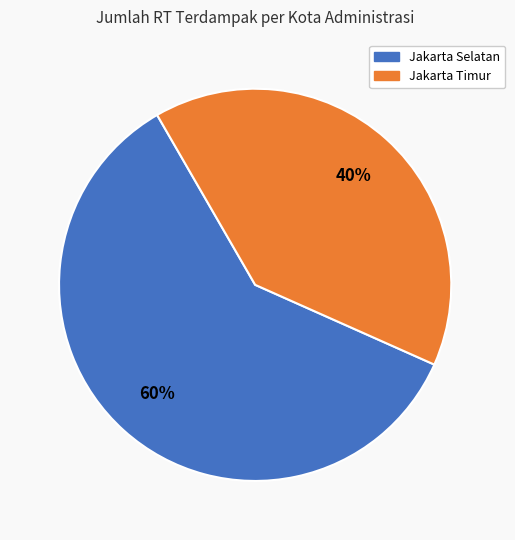

To the nearest percent, what is the difference between the largest and smallest slice percentages?

20%